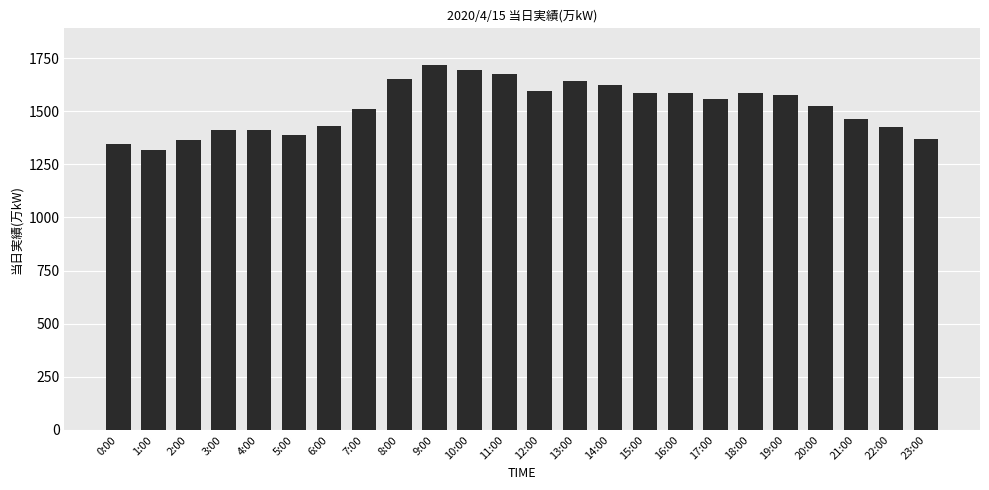

What is the minimum value shown in the chart?

1320